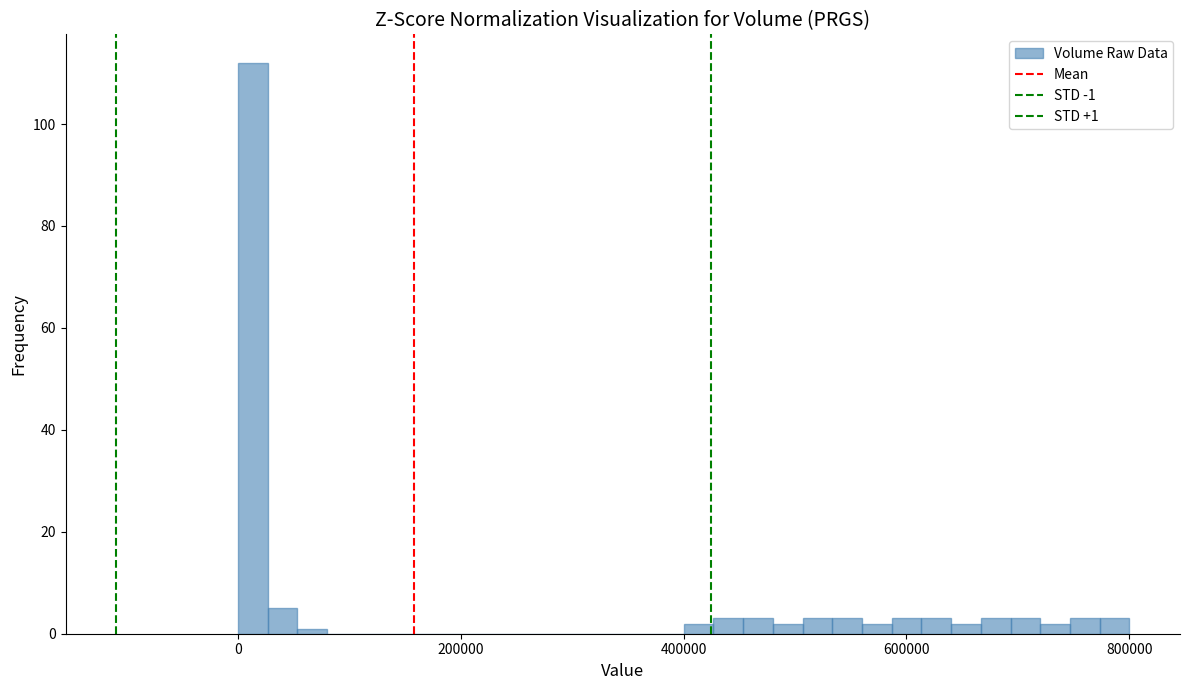

Read against the x-axis, roughly where is the centre of the tallest bar?

20000